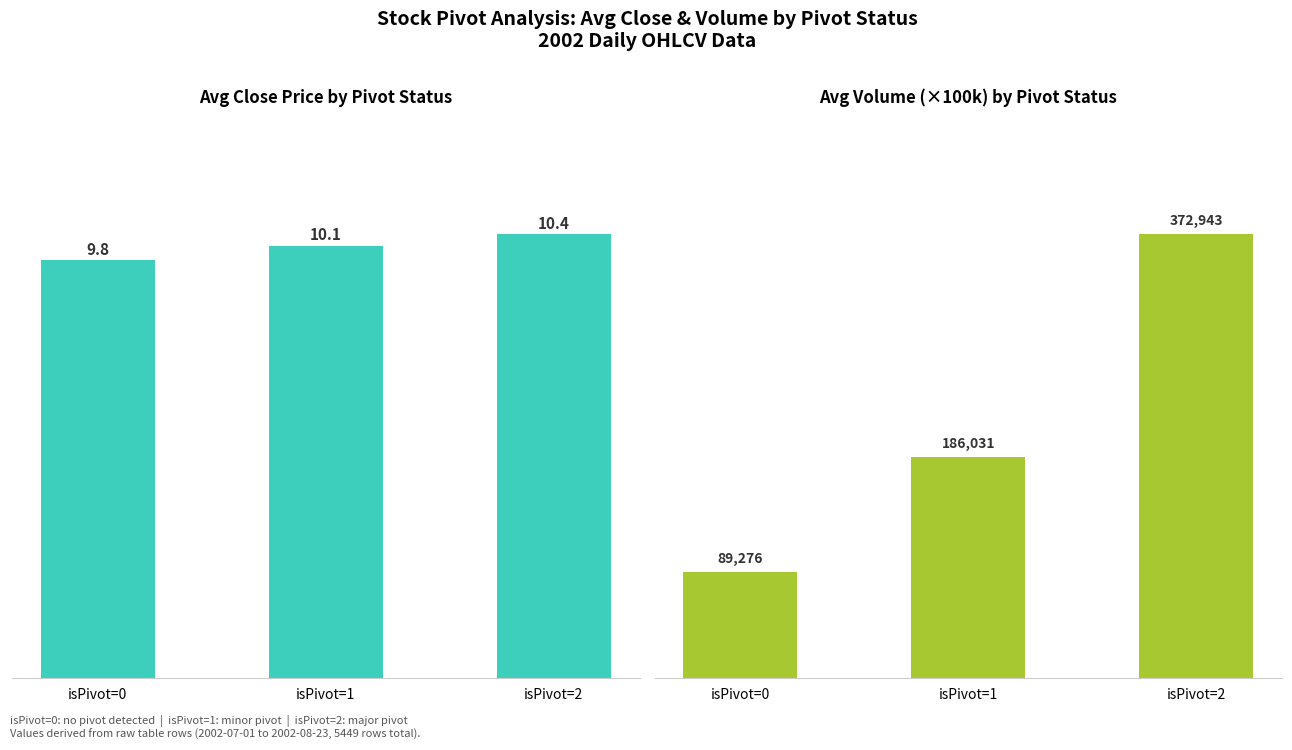

What is the difference between the Avg Close (by pivot status) values at isPivot=0 and isPivot=1?

0.3